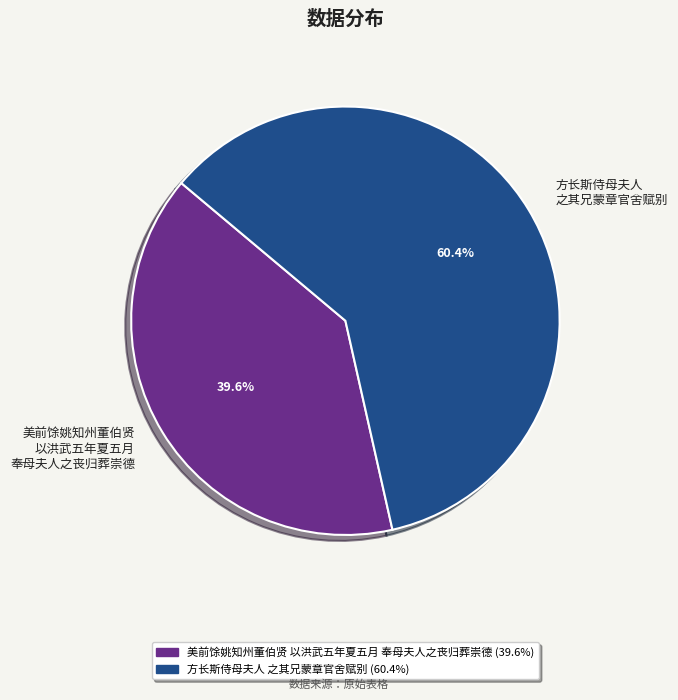

How many segments does this pie chart have?

2